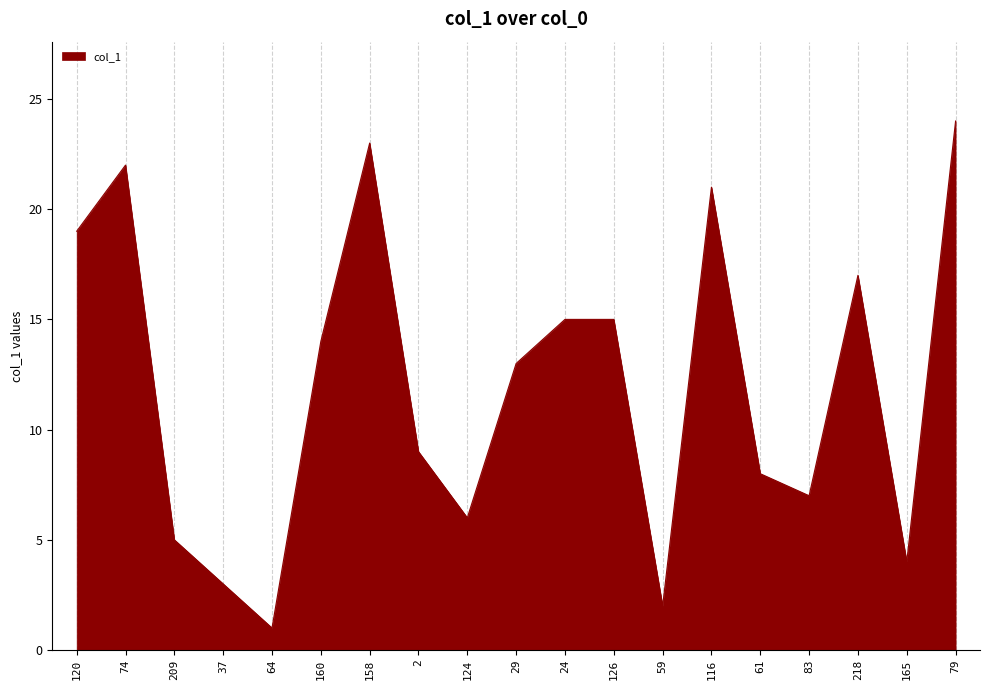

What position from the right is 120?

19